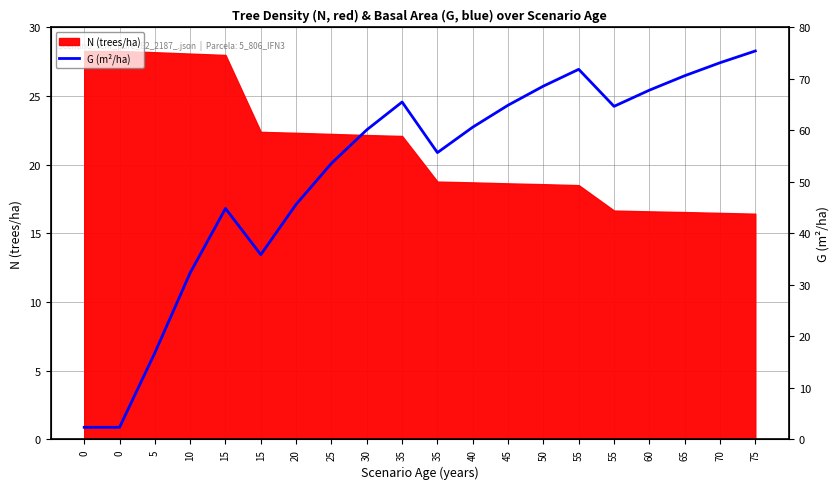

What is the minimum value shown in the chart?

2.3